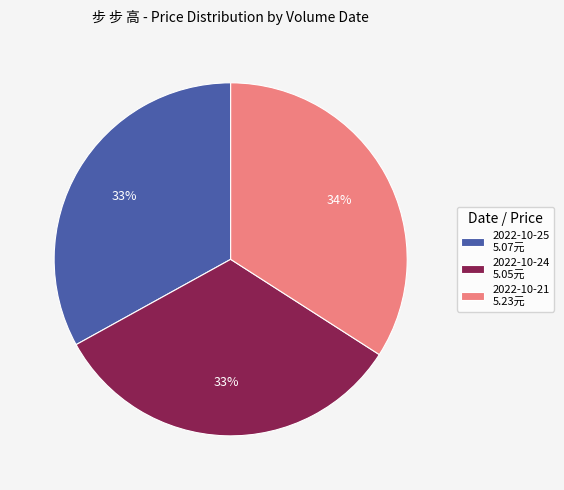

Does 2022-10-24 5.05元 represent more than half of the total?

No